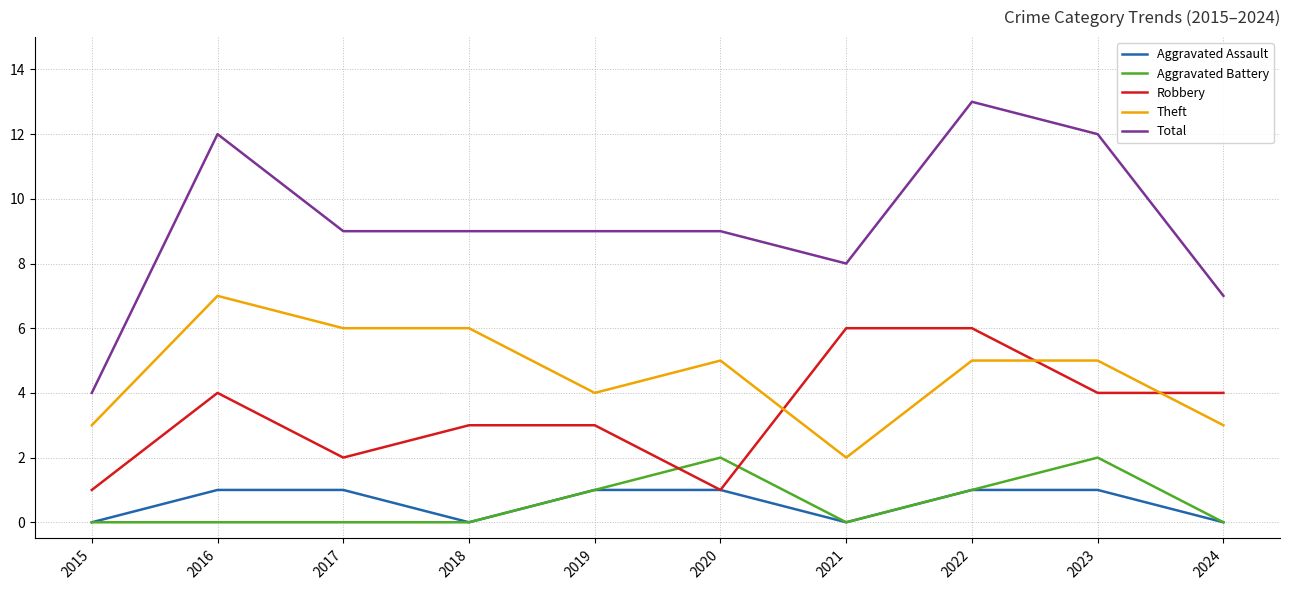

What is the approximate value of Total at 2016?

12